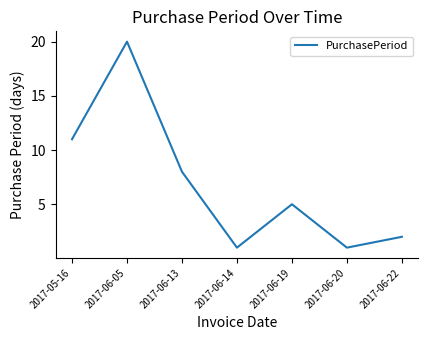

How many interior local peaks (higher than both neighbors) does the data have?

2